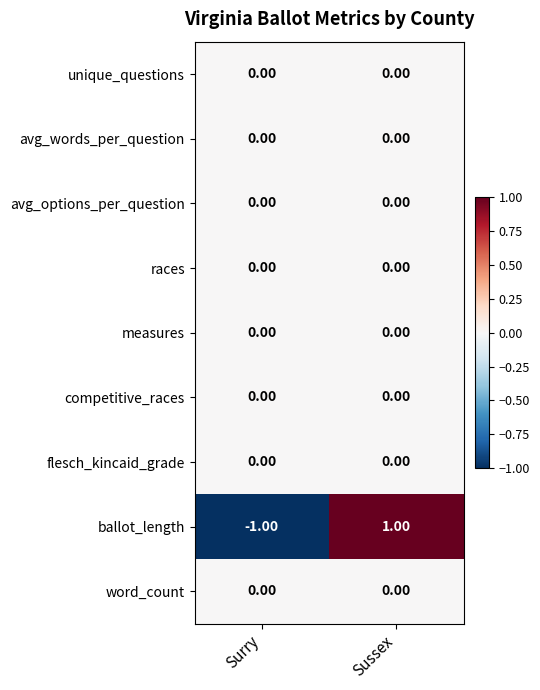

Which category has the highest value in the ballot_length series?

Sussex